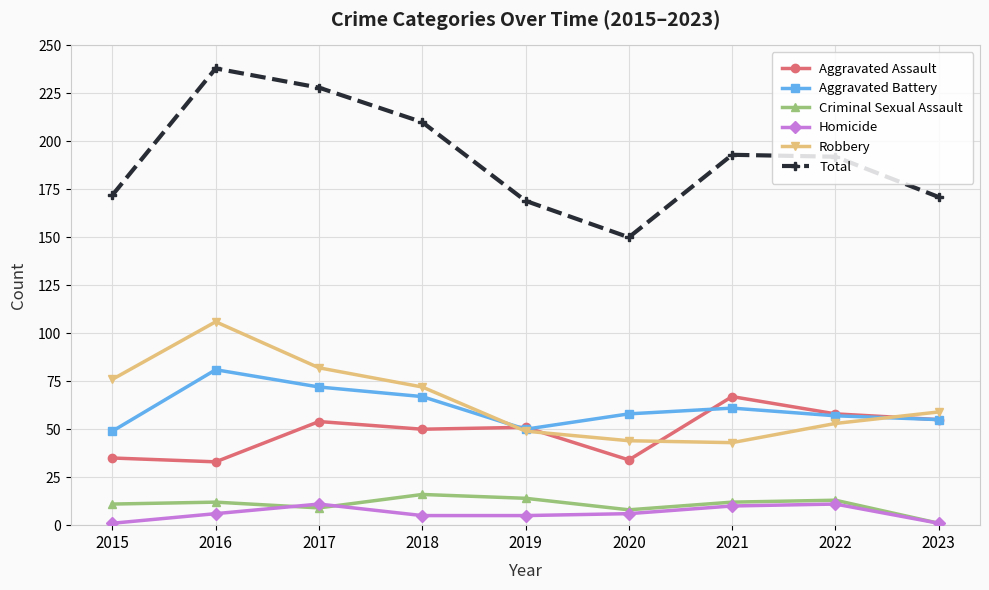

Rank the series at 2018 from highest to lowest value.

Total, Robbery, Aggravated Battery, Aggravated Assault, Criminal Sexual Assault, Homicide